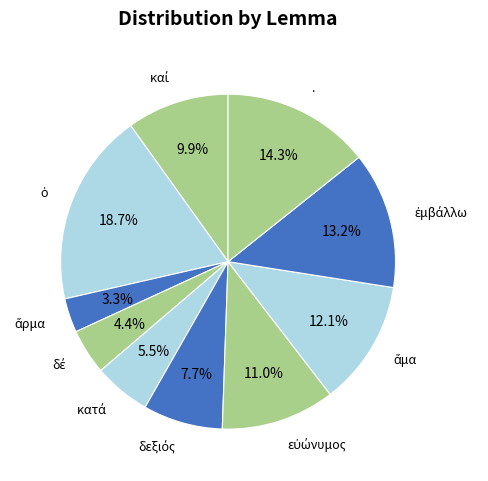

Is there any slice that represents more than half of the pie?

No